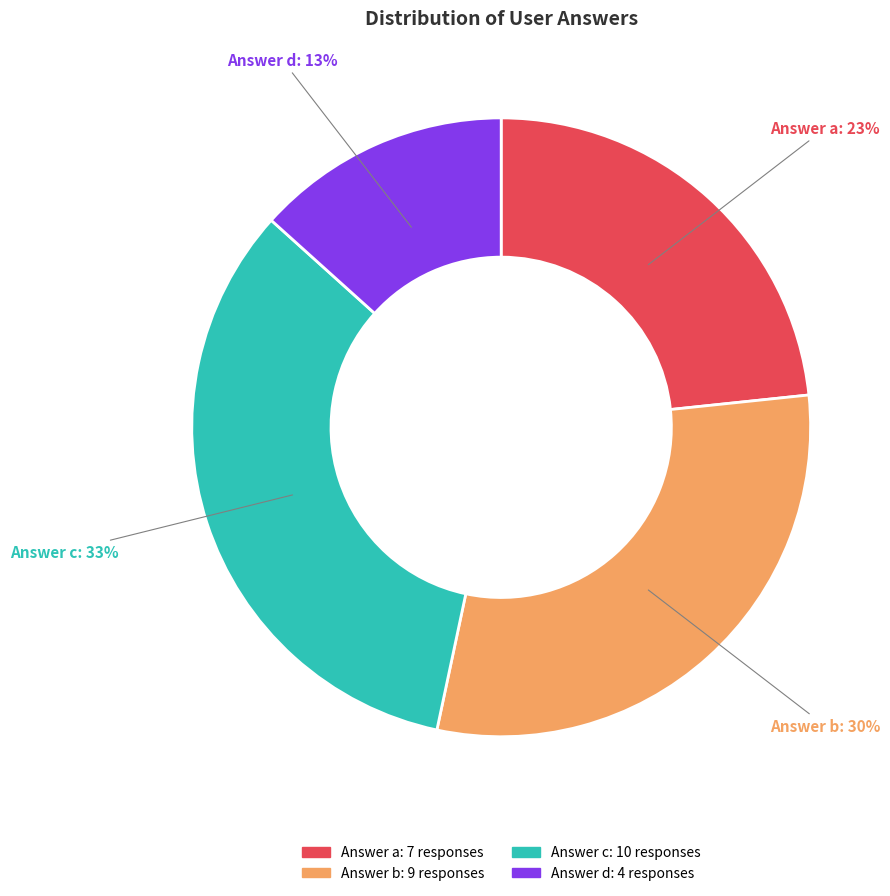

Is there any slice that represents more than half of the pie?

No